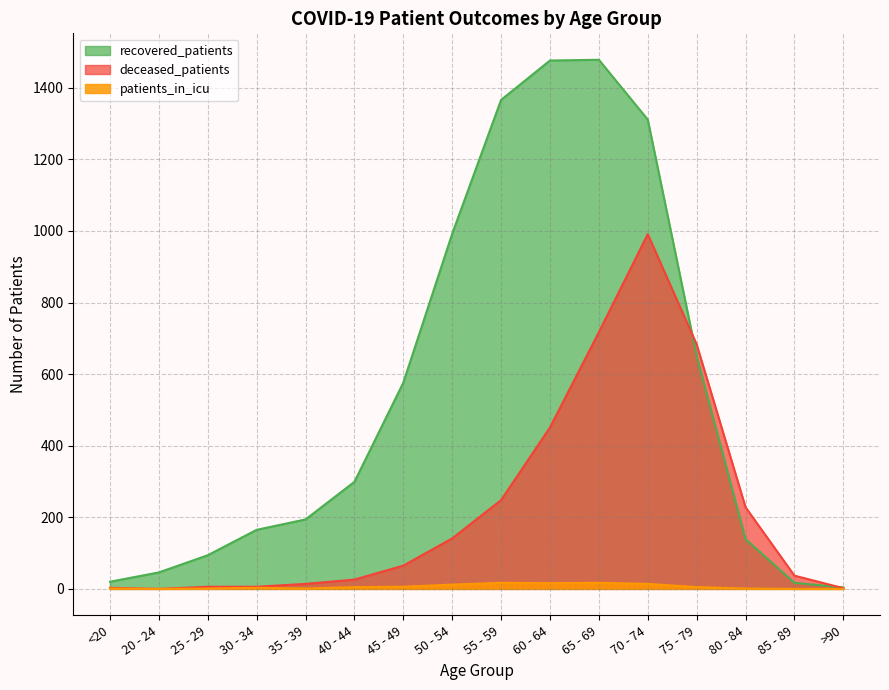

True or false: recovered_patients has a value of 992 at 50 - 54.

True